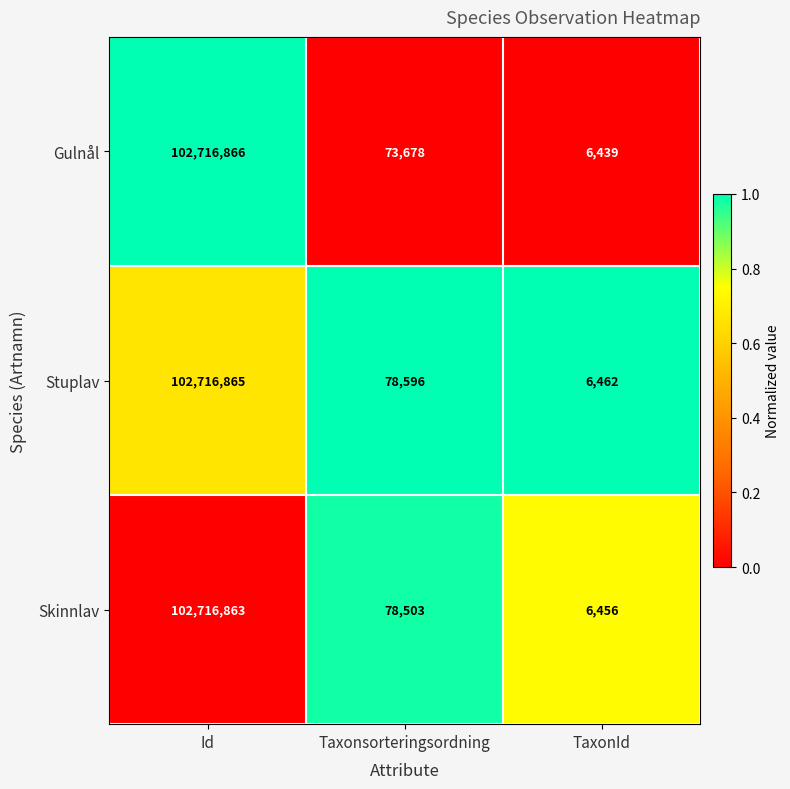

Is it true that Skinnlav equals 55083502 at Id?

False